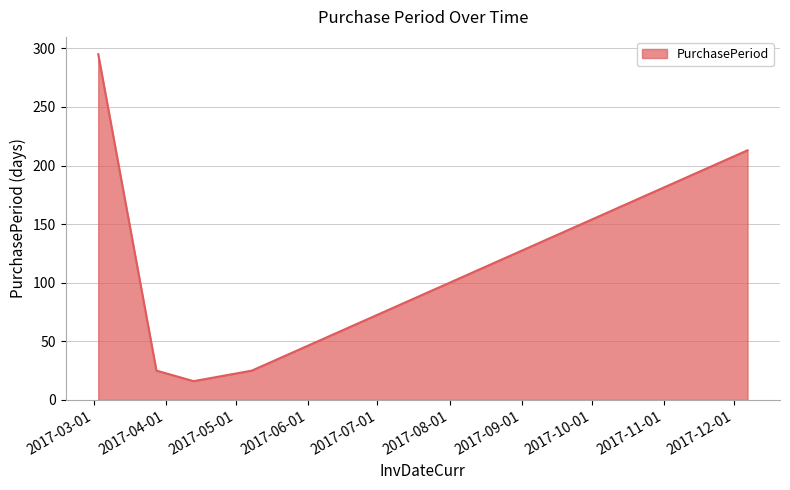

What is the minimum value shown in the chart?

16